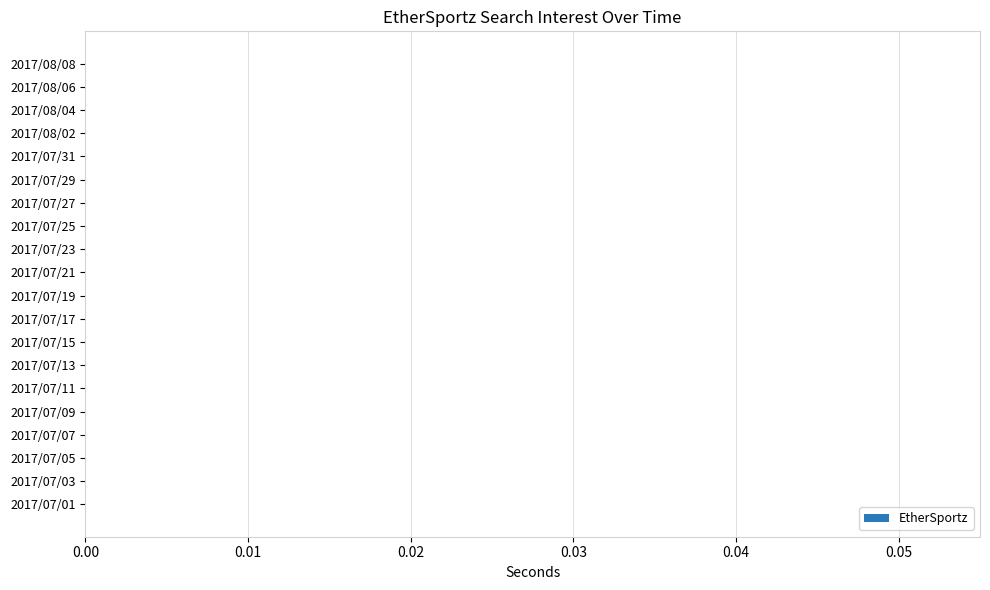

The value at 2017/08/06 is 0. True or false?

True